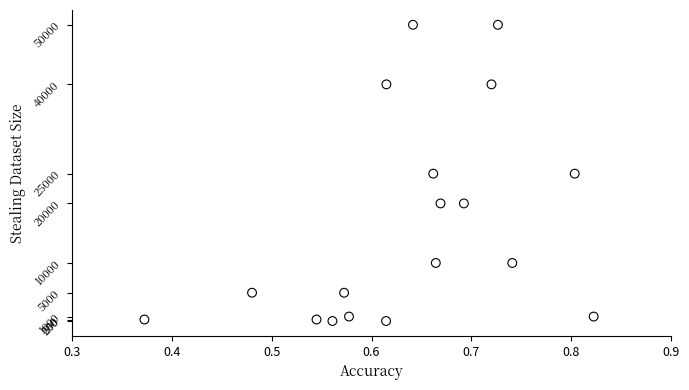

What is the range of Y values (max minus min)?

49750